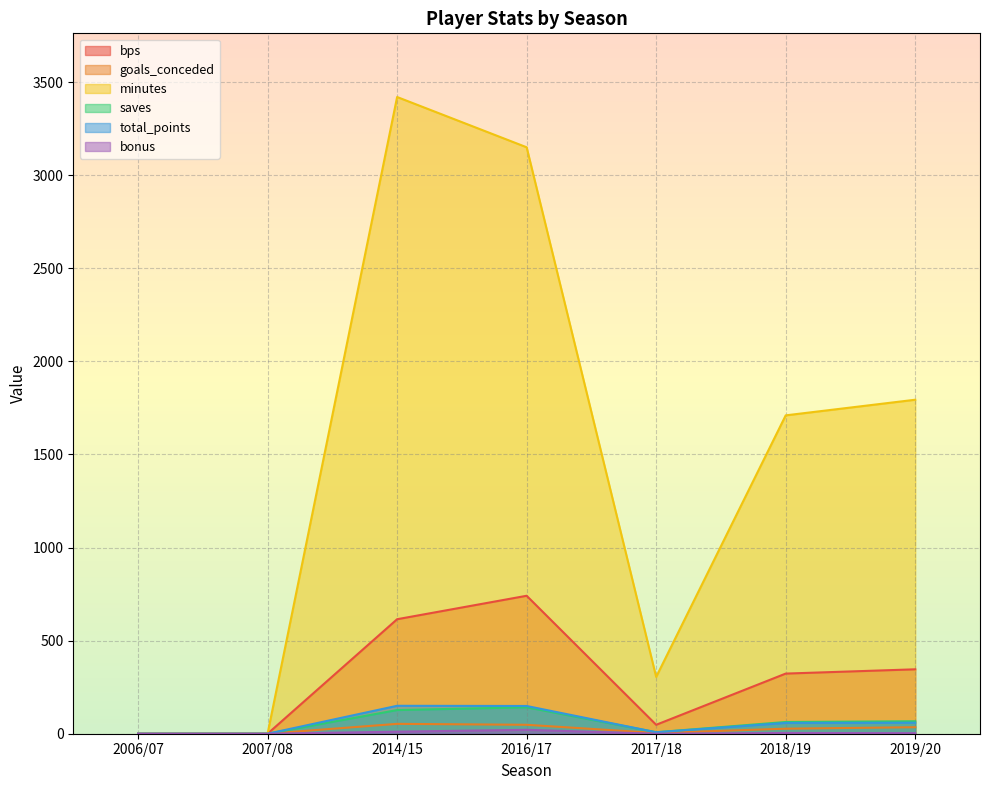

What are all the series names shown in the legend?

bps, goals_conceded, minutes, saves, total_points, bonus